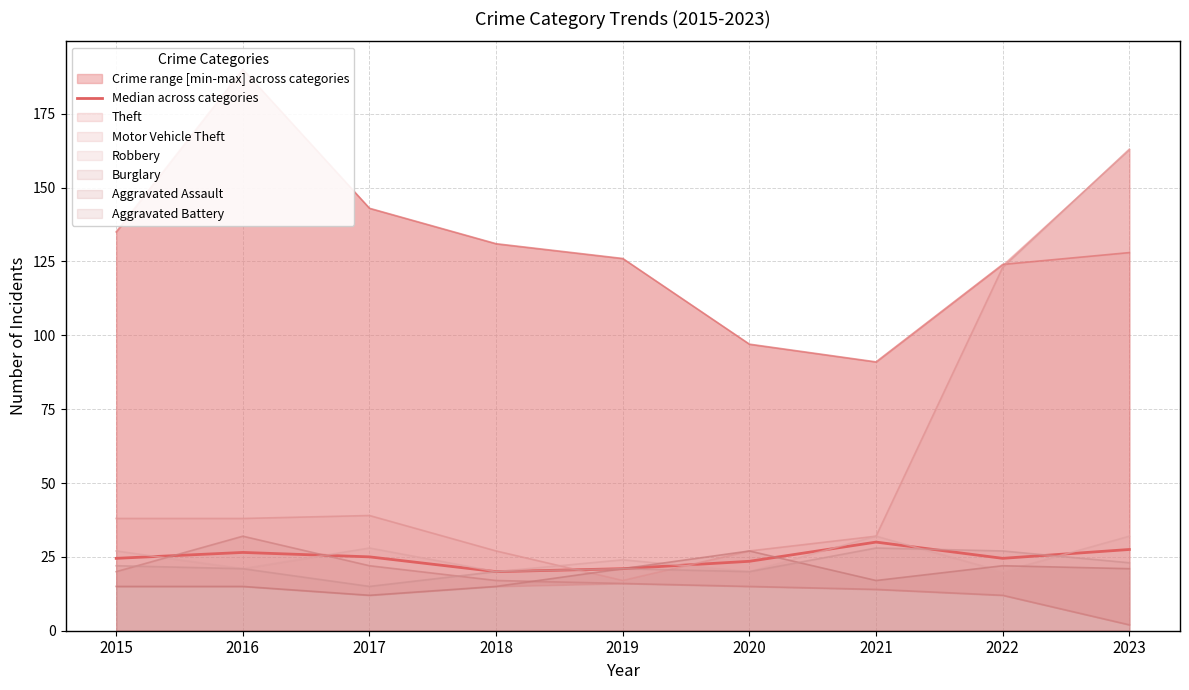

True or false: the data shows 25.0 at 2017.

True